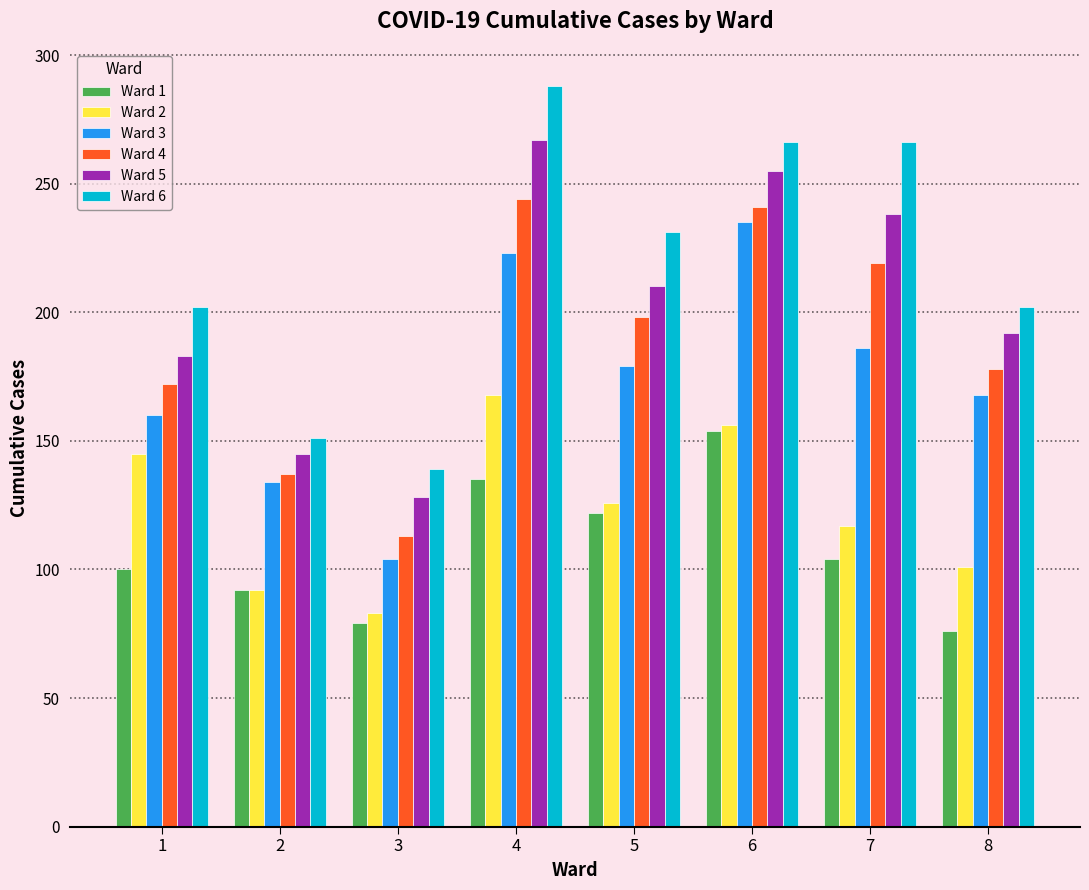

Reading left to right, what are all the values shown in this chart?

Ward 1: 1=100	2=92	3=79	4=135	5=122	6=154	7=104	8=76
Ward 2: 1=145	2=92	3=83	4=168	5=126	6=156	7=117	8=101
Ward 3: 1=160	2=134	3=104	4=223	5=179	6=235	7=186	8=168
Ward 4: 1=172	2=137	3=113	4=244	5=198	6=241	7=219	8=178
Ward 5: 1=183	2=145	3=128	4=267	5=210	6=255	7=238	8=192
Ward 6: 1=202	2=151	3=139	4=288	5=231	6=266	7=266	8=202